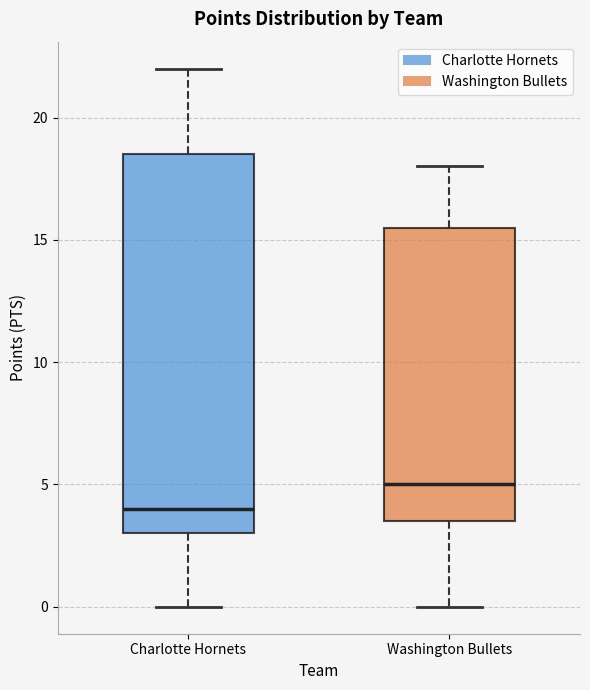

Which box's median line is the lowest?

Charlotte Hornets